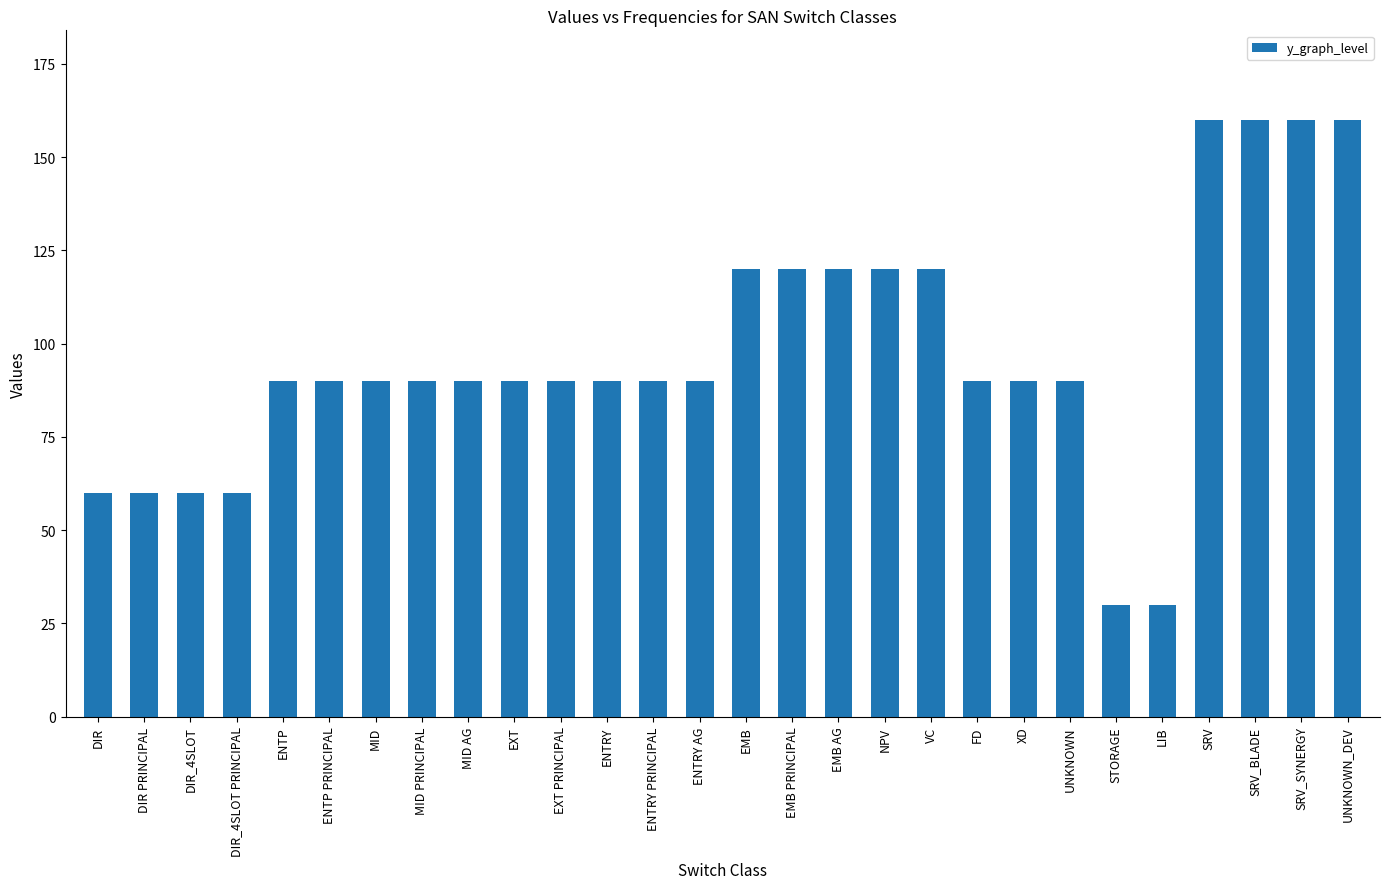

Is it true that the value at EMB PRINCIPAL is 34?

False